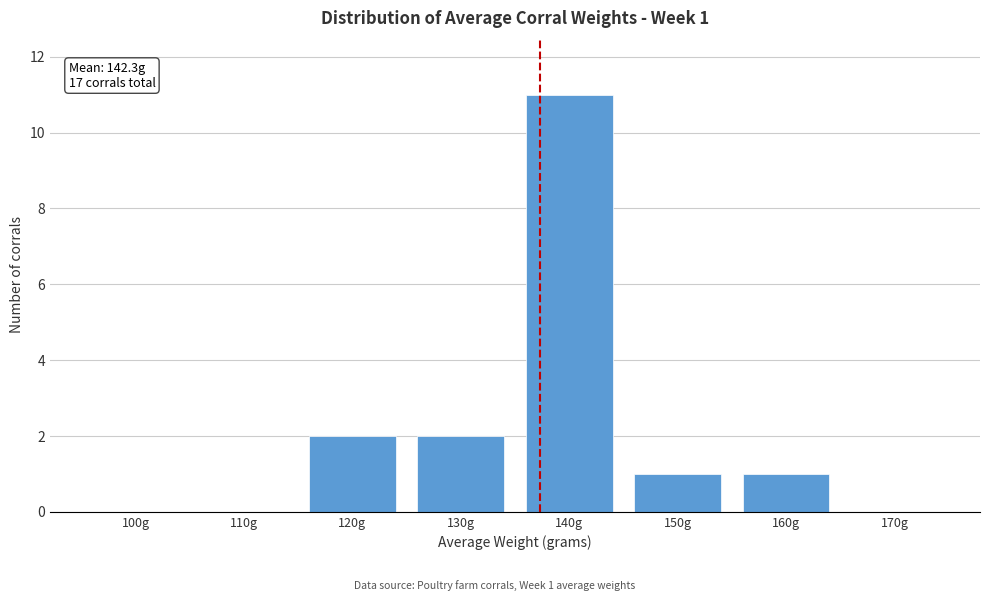

Reading left to right, what are all the values shown in this chart?

100g=0	110g=0	120g=2	130g=2	140g=11	150g=1	160g=1	170g=0